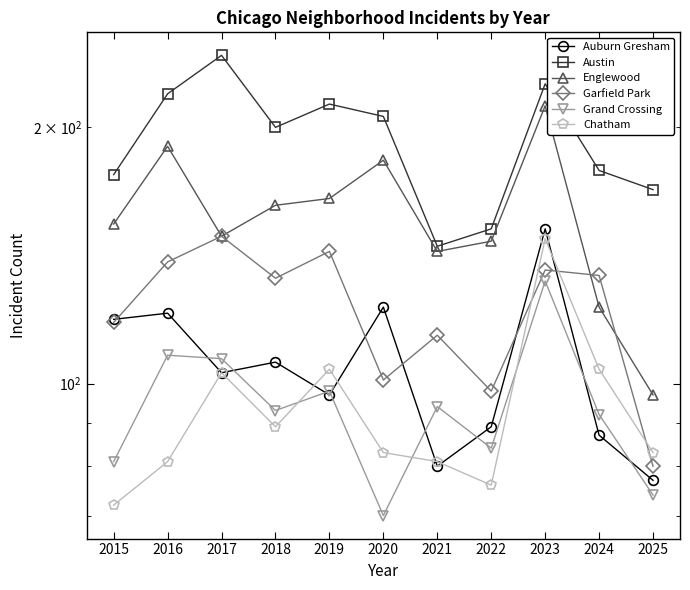

Rank the series by their maximum value, from lowest to highest.

Grand Crossing, Chatham, Garfield Park, Auburn Gresham, Englewood, Austin